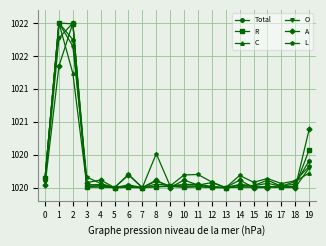

What is the sum of the A values at 10 and 17?

2040.2